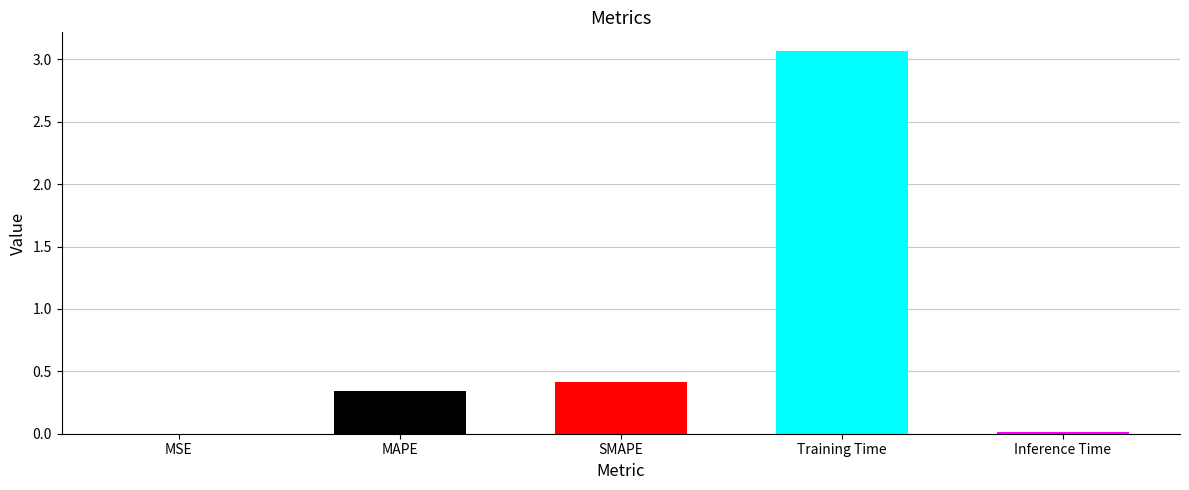

Where is the data nearest to the value 1?

SMAPE